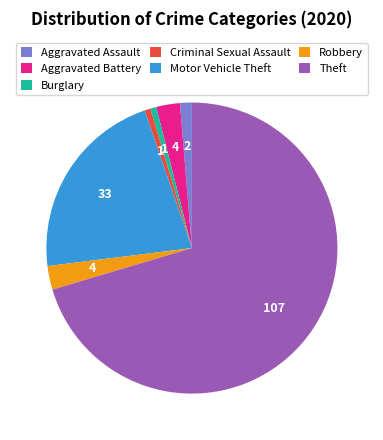

Does Robbery account for over 50% of the chart?

No